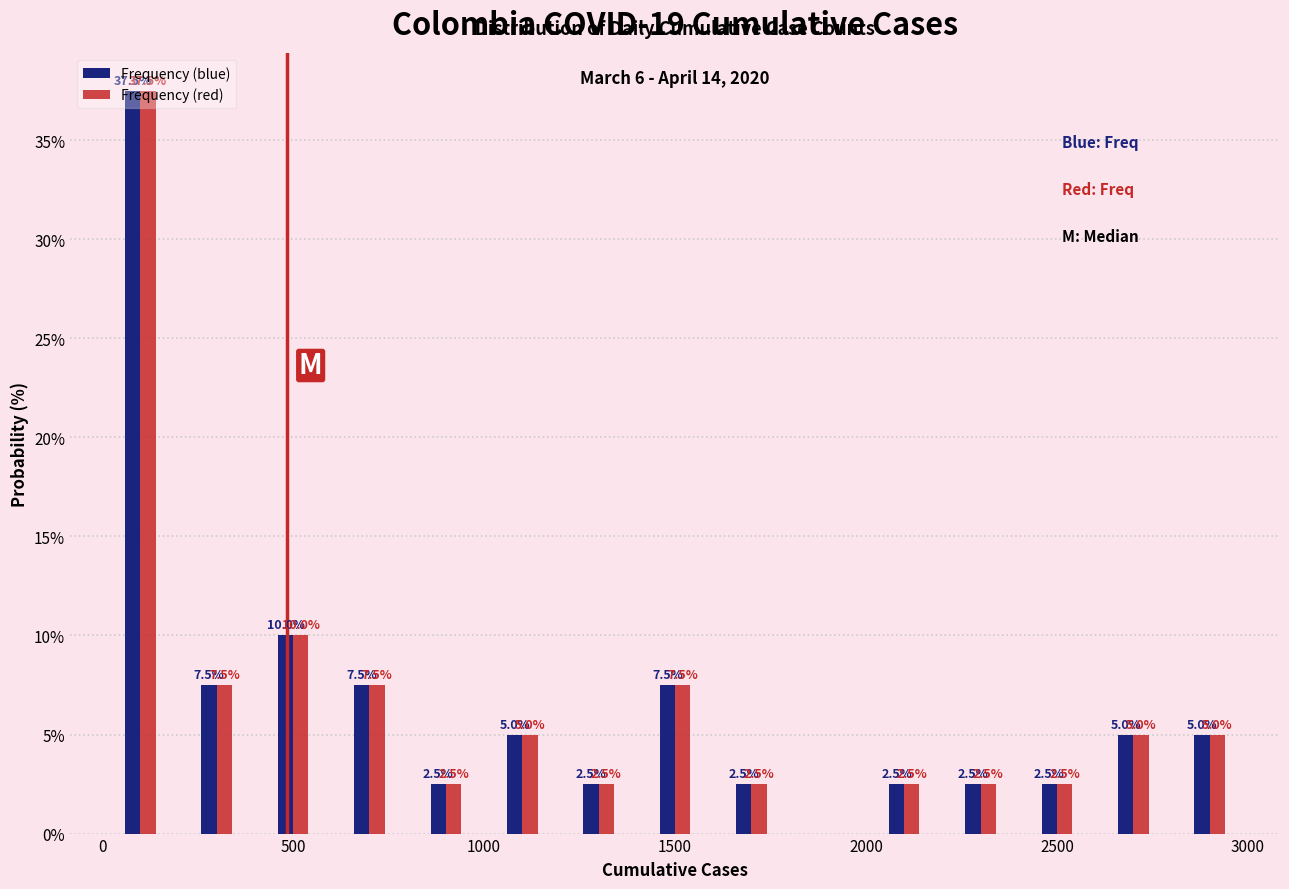

In the Frequency (blue) series, which range on the x-axis has the tallest bar?

0 to 200